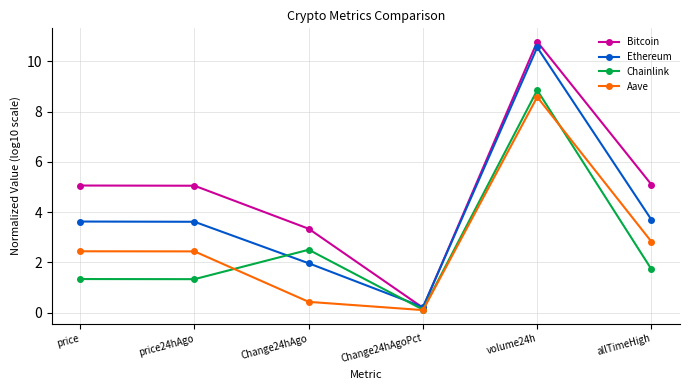

What is the difference between the highest and lowest values at Change24hAgo?

2.9